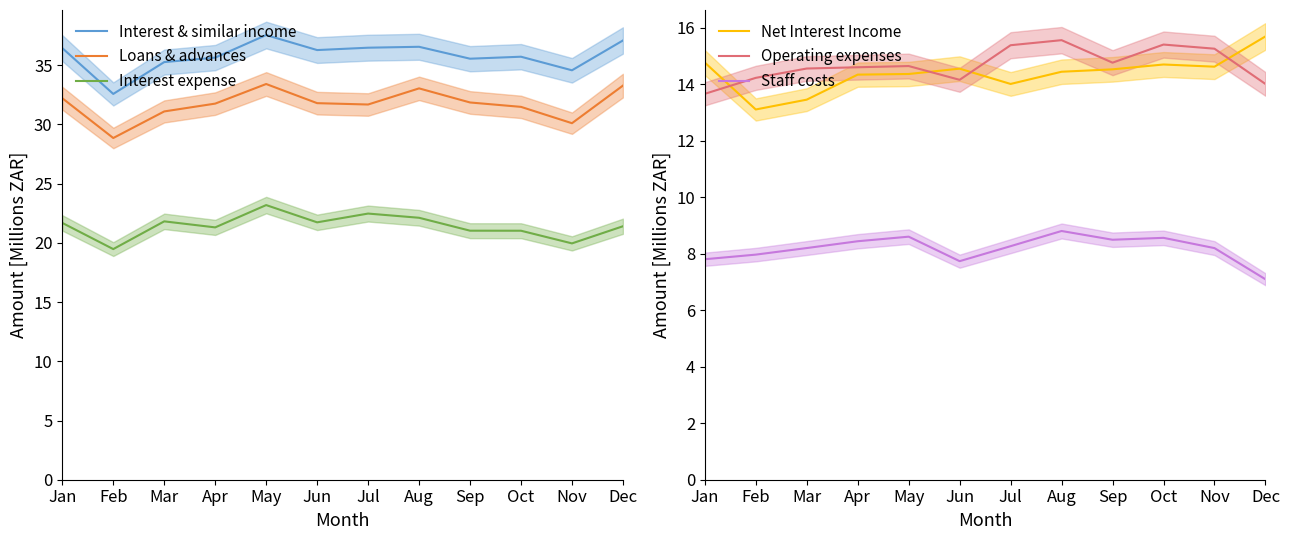

Is this an area chart (filled region under the line)?

No